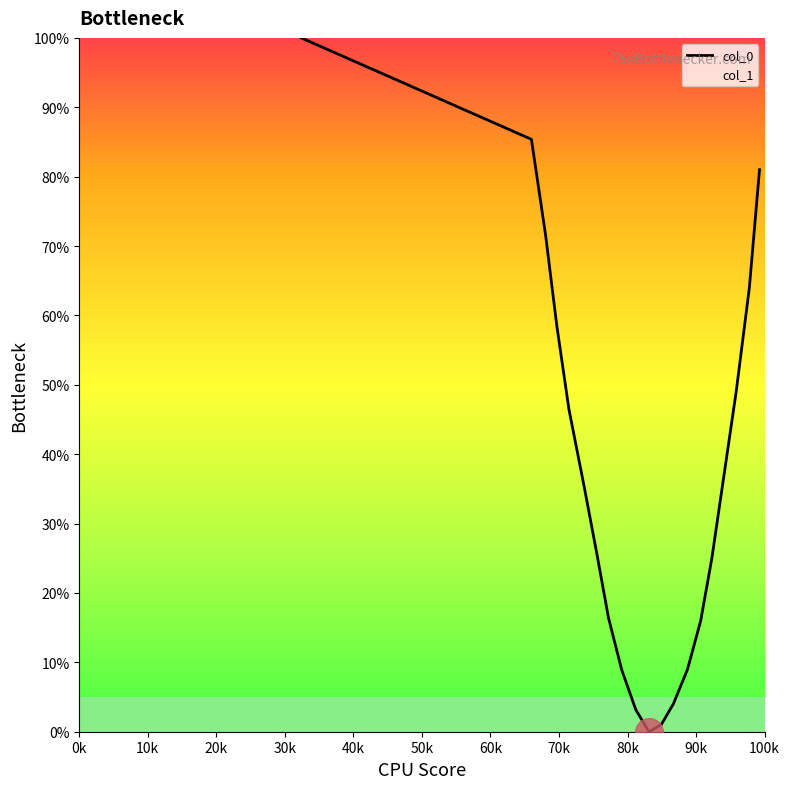

How many lines are shown in the chart?

1